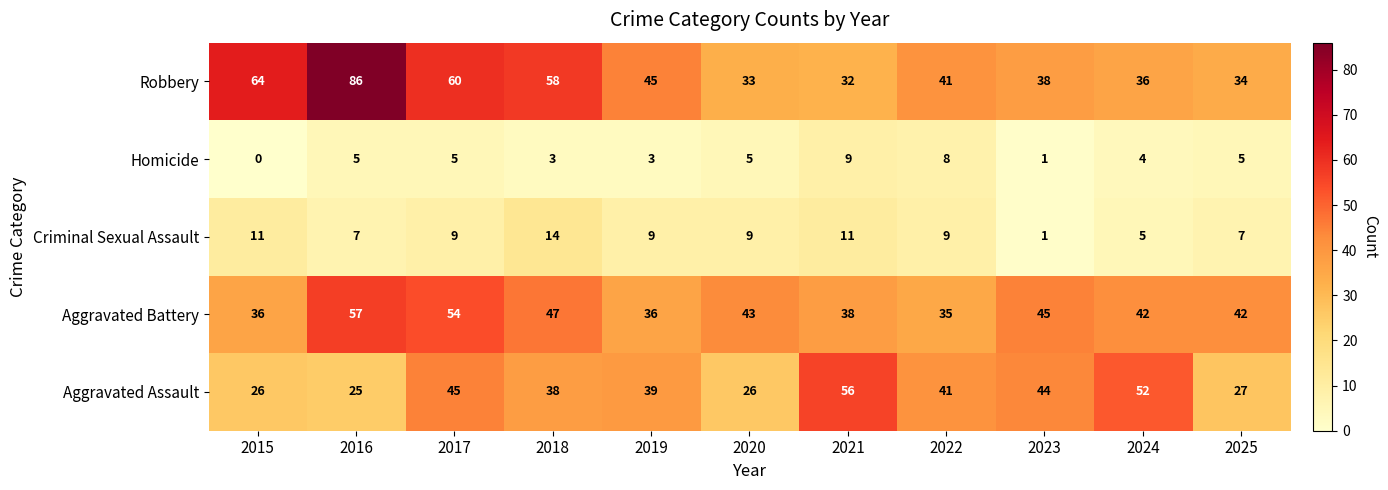

The Criminal Sexual Assault series shows 7 at 2025. True or false?

True